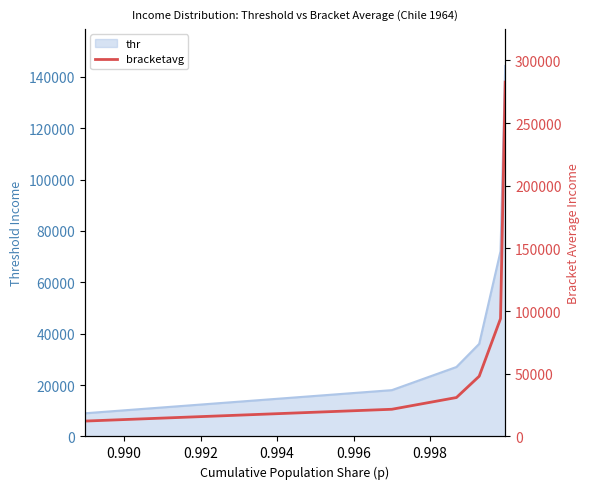

Reading right to left, extract all data points from this chart.

282769.4	94029.5	48045.8	31058.9	21693.5	12267.0